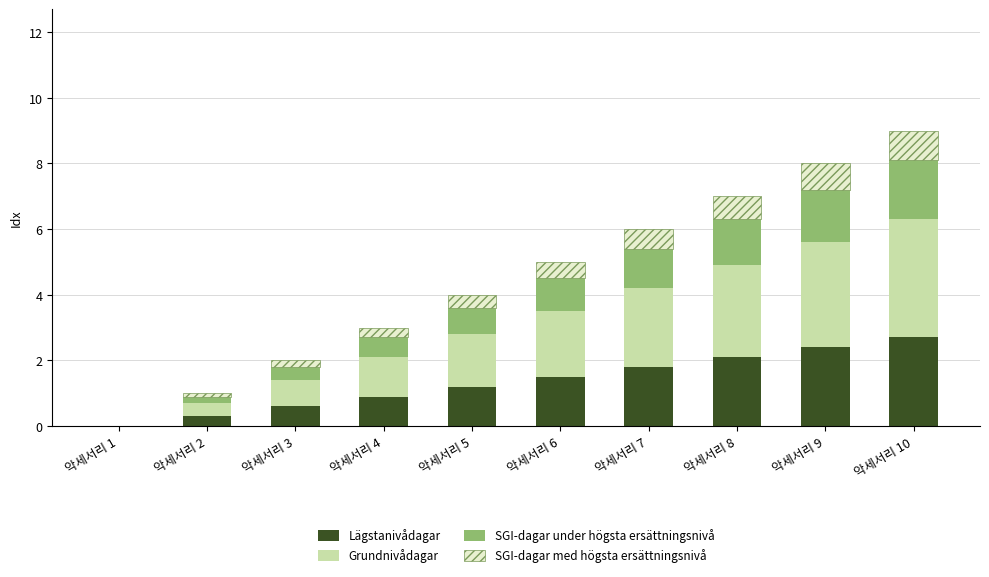

What is the maximum value for Lägstanivådagar?

2.7